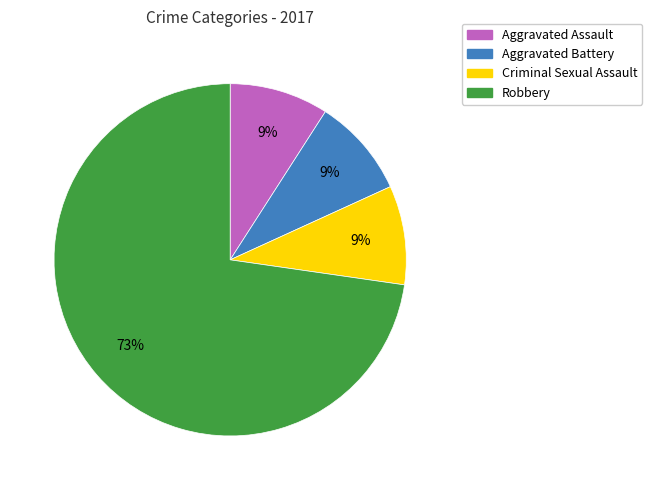

Which slice is the largest?

Robbery